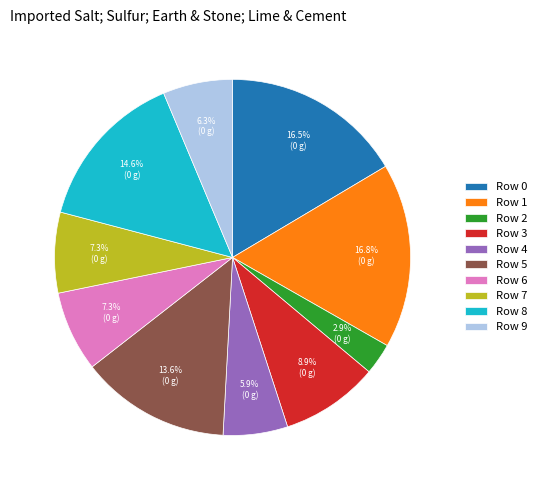

Is the sum of Row 3 and Row 1 greater than half?

No